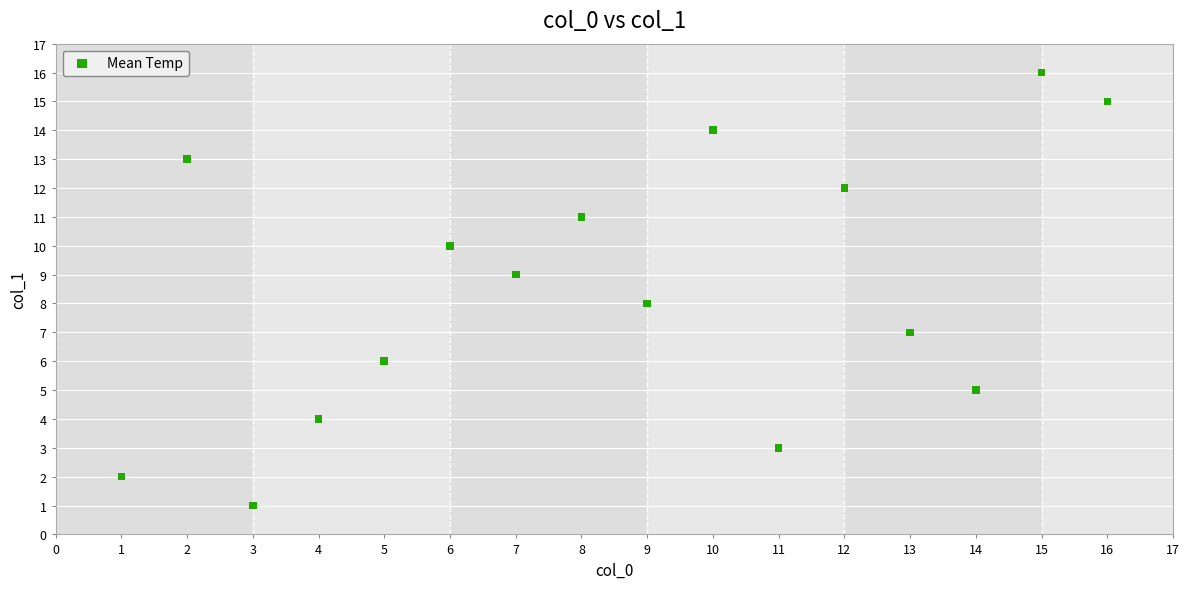

What is the range of Y values (max minus min)?

15